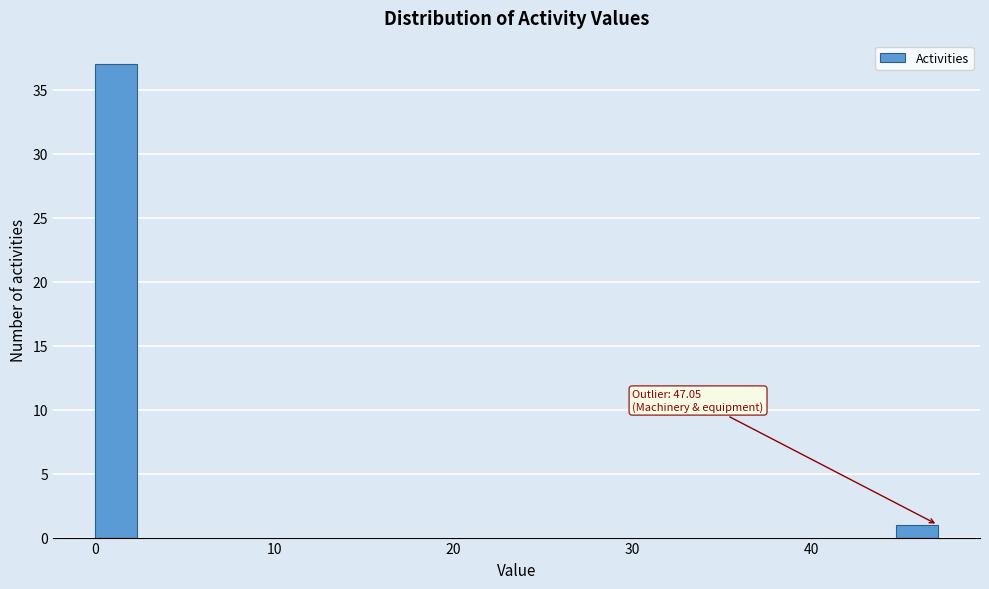

Around what value on the x-axis is the tallest bar? Give the approximate position of its centre, as read against the axis.

1